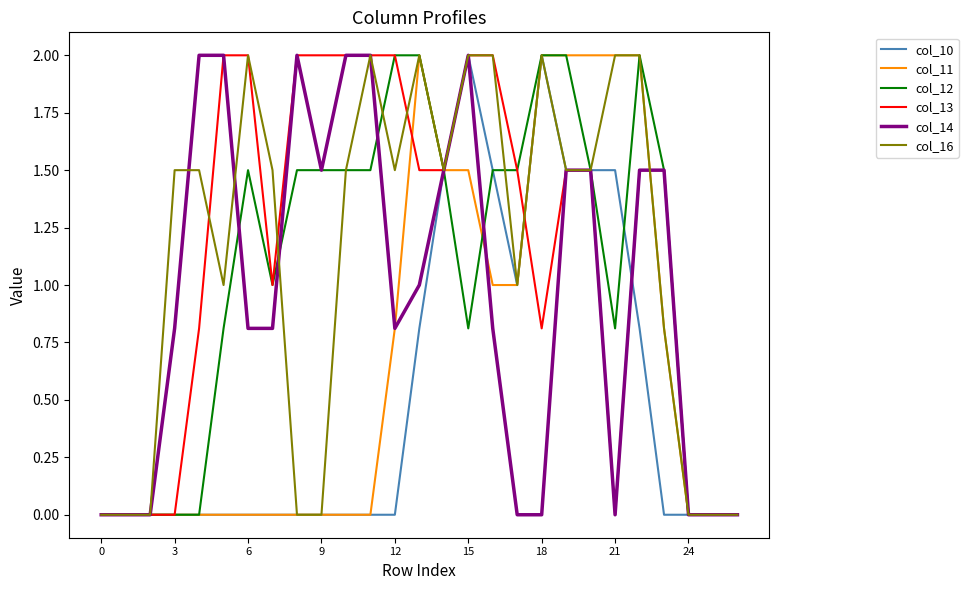

What is the difference between the second highest and minimum values in the col_12 series?

2.0